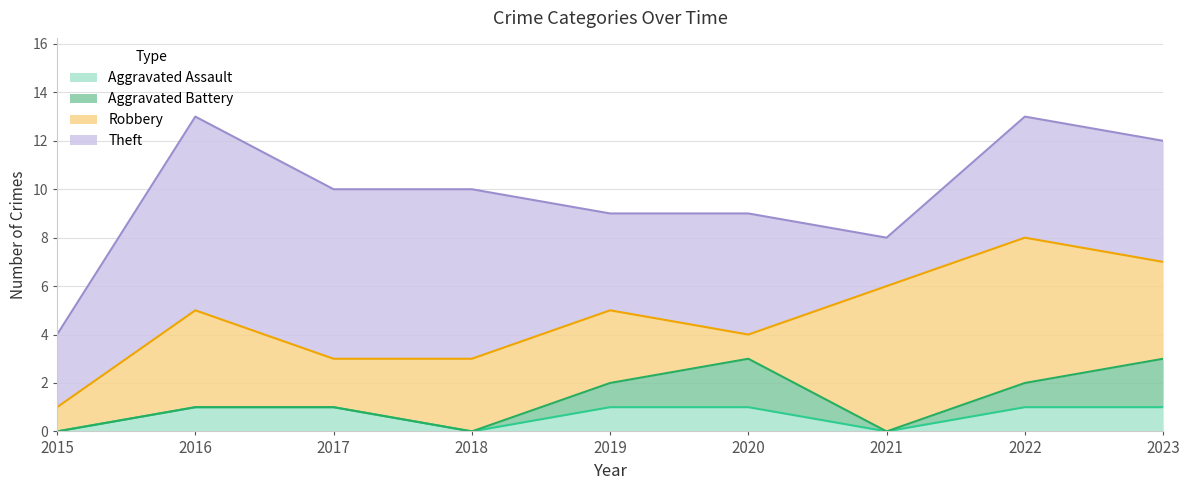

Does the chart have visible grid lines?

Yes